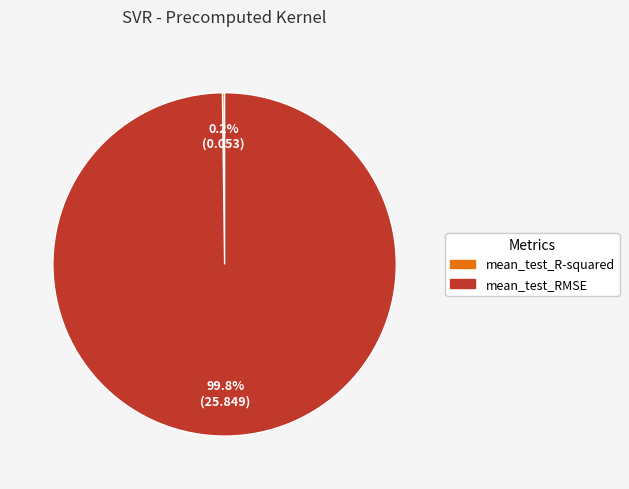

What percentage is NOT represented by mean_test_RMSE?

0.2%